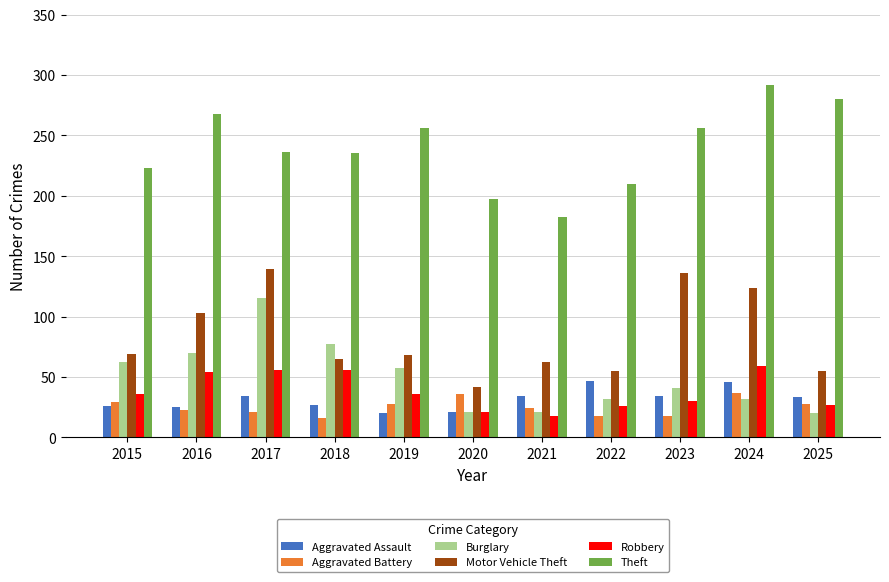

What are all the series names shown in the legend?

Aggravated Assault, Aggravated Battery, Burglary, Motor Vehicle Theft, Robbery, Theft